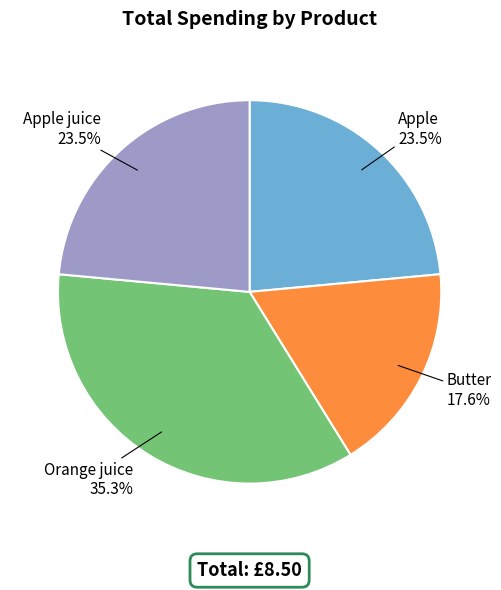

Is the sum of Butter and Orange juice greater than half?

Yes